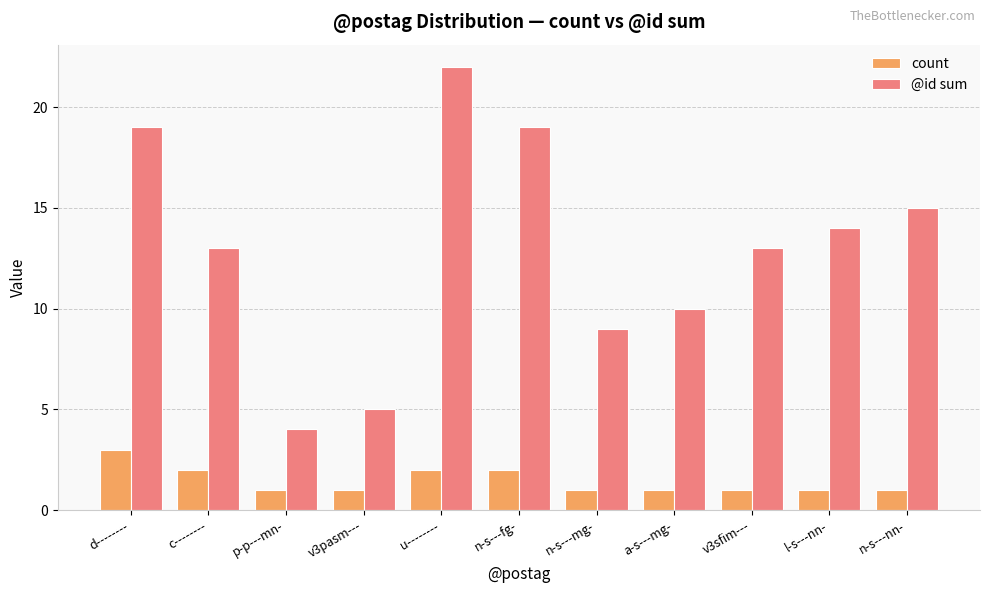

What is the greatest value displayed?

22